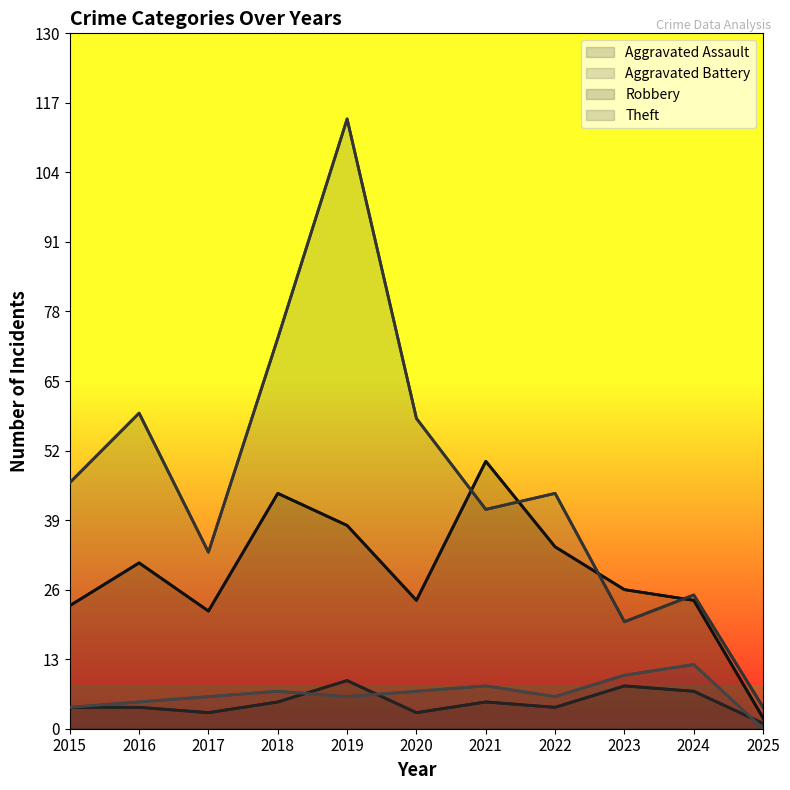

How many series are shown in this chart?

4